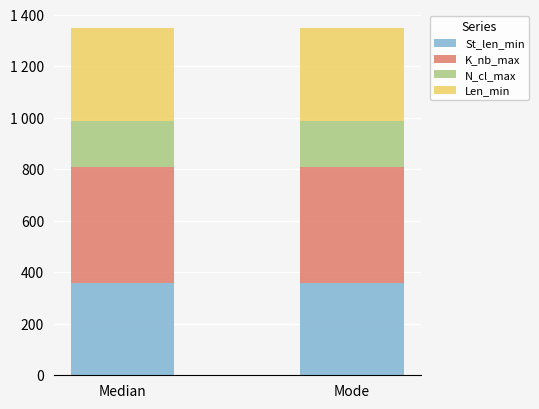

What is the sum of all St_len_min values?

720